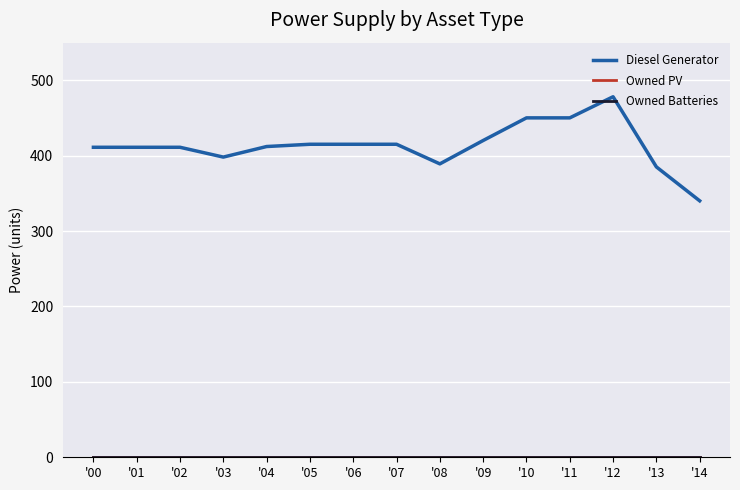

What is the spread (max minus min) of values at '01?

411